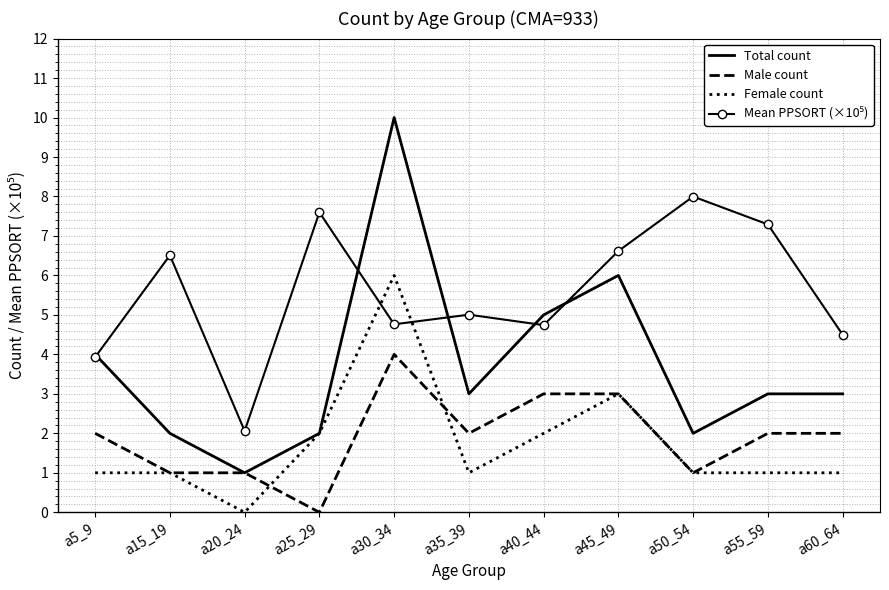

What position from the right is a45_49?

4